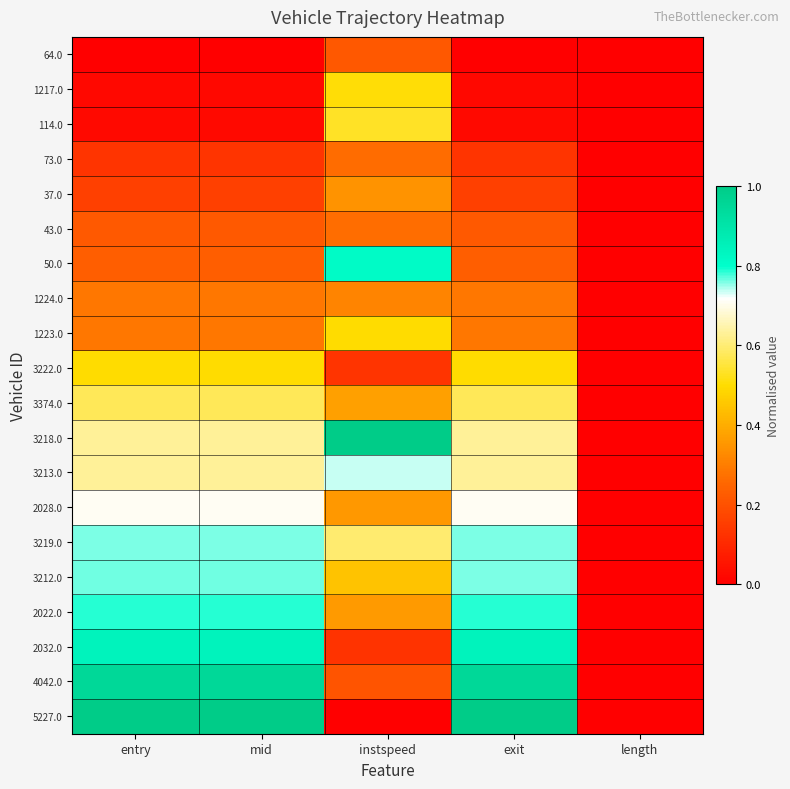

Reading left to right, list all the values displayed in this chart.

64.0: entry=0.0	mid=0.0	instspeed=0.2	exit=0.0	length=0.0
1217.0: entry=0.0	mid=0.0	instspeed=0.5	exit=0.0	length=0.0
114.0: entry=0.0	mid=0.0	instspeed=0.5	exit=0.0	length=0.0
73.0: entry=0.1	mid=0.1	instspeed=0.3	exit=0.1	length=0.0
37.0: entry=0.2	mid=0.2	instspeed=0.3	exit=0.2	length=0.0
43.0: entry=0.2	mid=0.2	instspeed=0.3	exit=0.2	length=0.0
50.0: entry=0.2	mid=0.2	instspeed=0.8	exit=0.2	length=0.0
1224.0: entry=0.3	mid=0.3	instspeed=0.3	exit=0.3	length=0.0
1223.0: entry=0.3	mid=0.3	instspeed=0.5	exit=0.3	length=0.0
3222.0: entry=0.5	mid=0.5	instspeed=0.1	exit=0.5	length=0.0
3374.0: entry=0.6	mid=0.6	instspeed=0.4	exit=0.6	length=0.0
3218.0: entry=0.6	mid=0.6	instspeed=1.0	exit=0.6	length=0.0
3213.0: entry=0.6	mid=0.6	instspeed=0.7	exit=0.6	length=0.0
2028.0: entry=0.7	mid=0.7	instspeed=0.4	exit=0.7	length=0.0
3219.0: entry=0.8	mid=0.8	instspeed=0.6	exit=0.8	length=0.0
3212.0: entry=0.8	mid=0.8	instspeed=0.4	exit=0.8	length=0.0
2022.0: entry=0.8	mid=0.8	instspeed=0.4	exit=0.8	length=0.0
2032.0: entry=0.8	mid=0.8	instspeed=0.1	exit=0.8	length=0.0
4042.0: entry=1.0	mid=1.0	instspeed=0.2	exit=1.0	length=0.0
5227.0: entry=1.0	mid=1.0	instspeed=0.0	exit=1.0	length=0.0